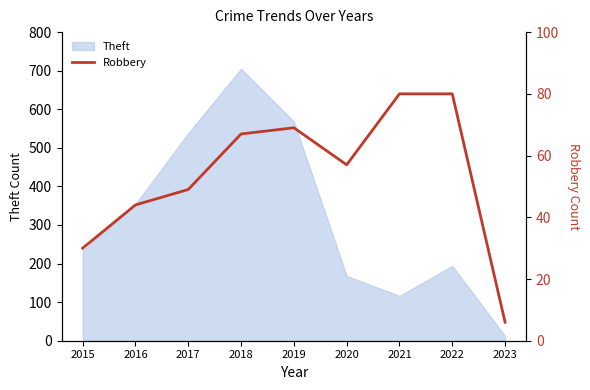

At which category does the chart reach its peak across all series?

2021